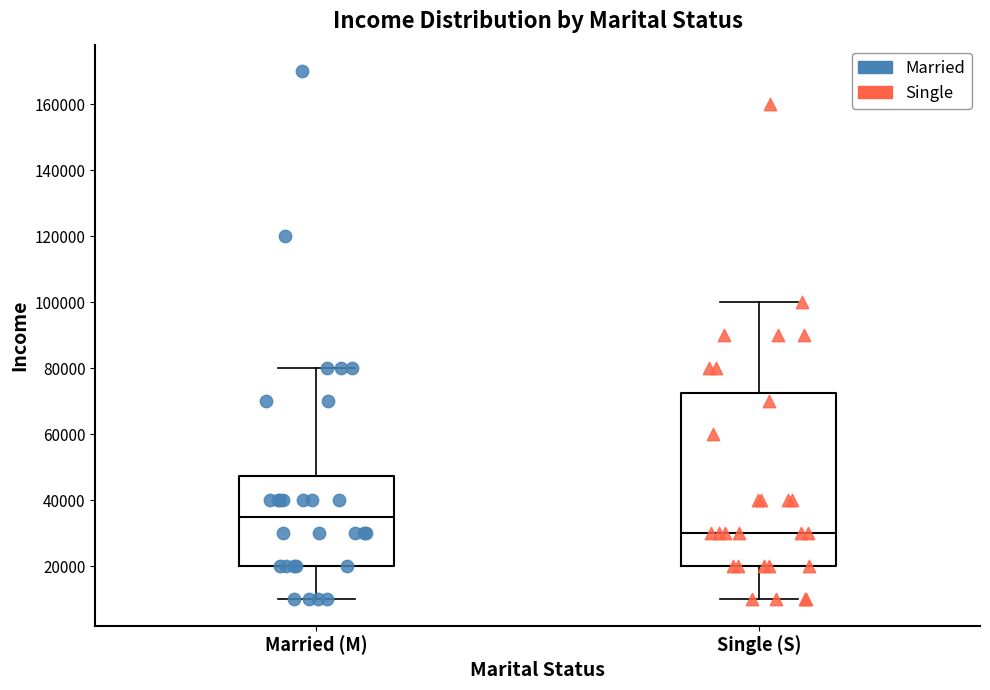

Which box is the tallest, from its lower edge to its upper edge?

Single (S)